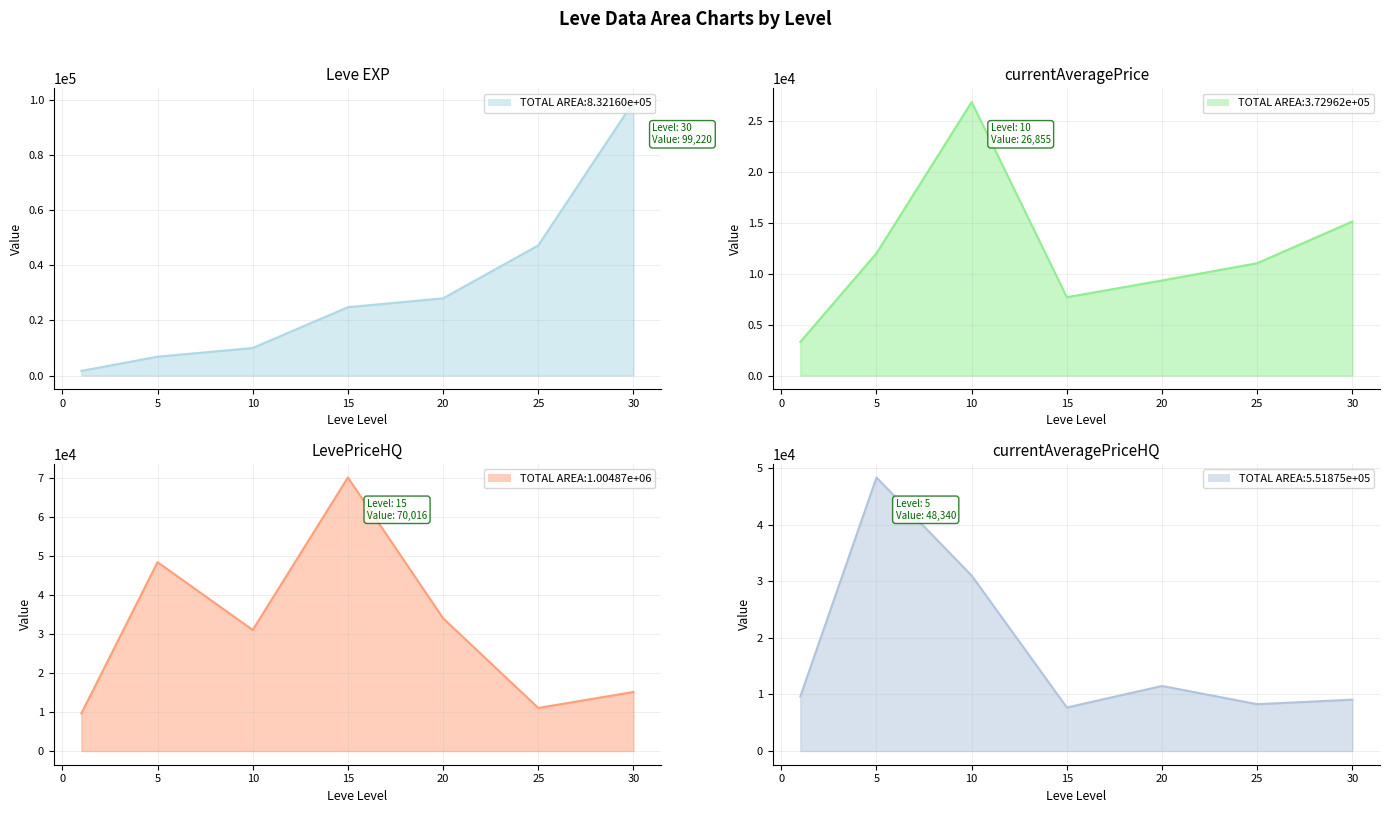

What is the value of the currentAveragePriceHQ point at the 5th from the left?

11500